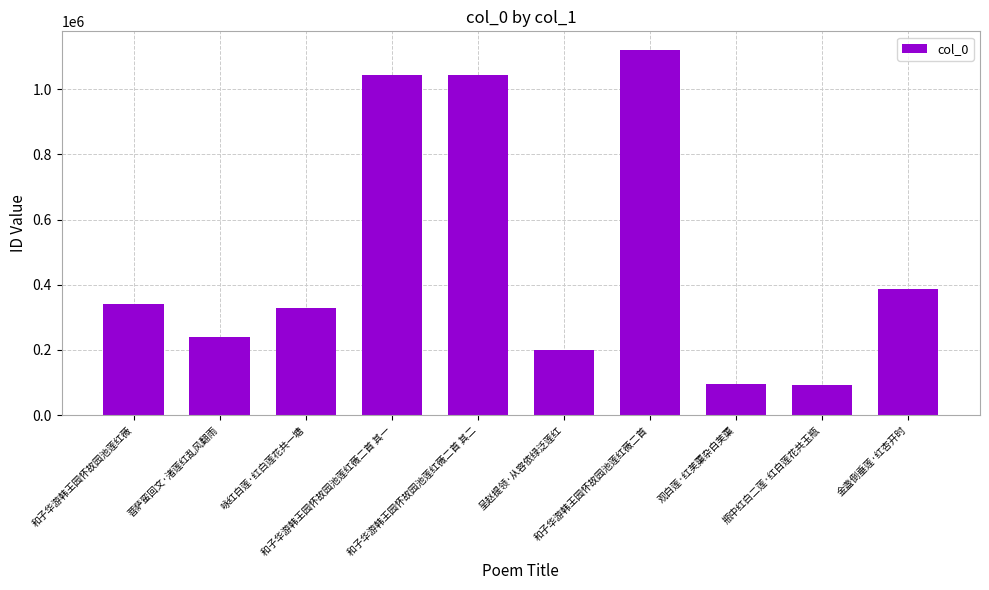

The value at 和子华游韩王园怀故园池莲红薇二首 其二 is 1632866. True or false?

False